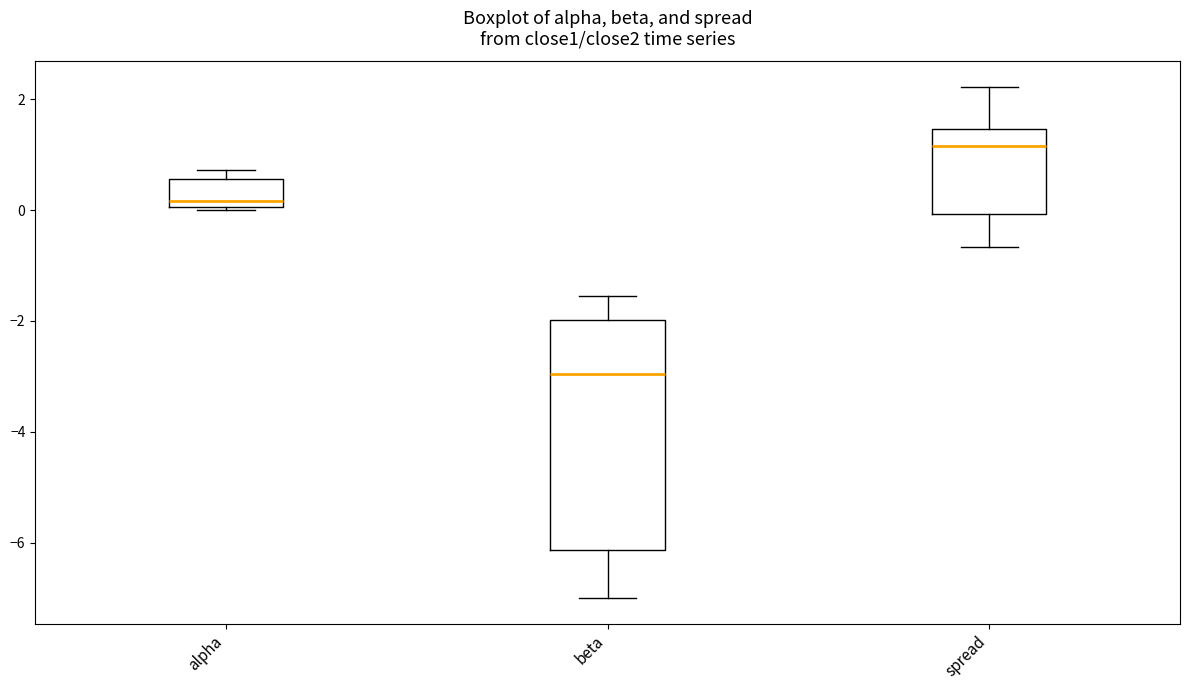

Reading left to right, read every box against the y-axis: the position of its median line, the range the box covers, and the ends of its whiskers. The values are not printed on the chart, so give them approximately, as read against the axis.

alpha: median 0.2, box 0.0 to 0.6, whiskers 0.0 to 0.8
beta: median -3.0, box -6.2 to -2.0, whiskers -7.0 to -1.6
spread: median 1.2, box 0.0 to 1.4, whiskers -0.6 to 2.2